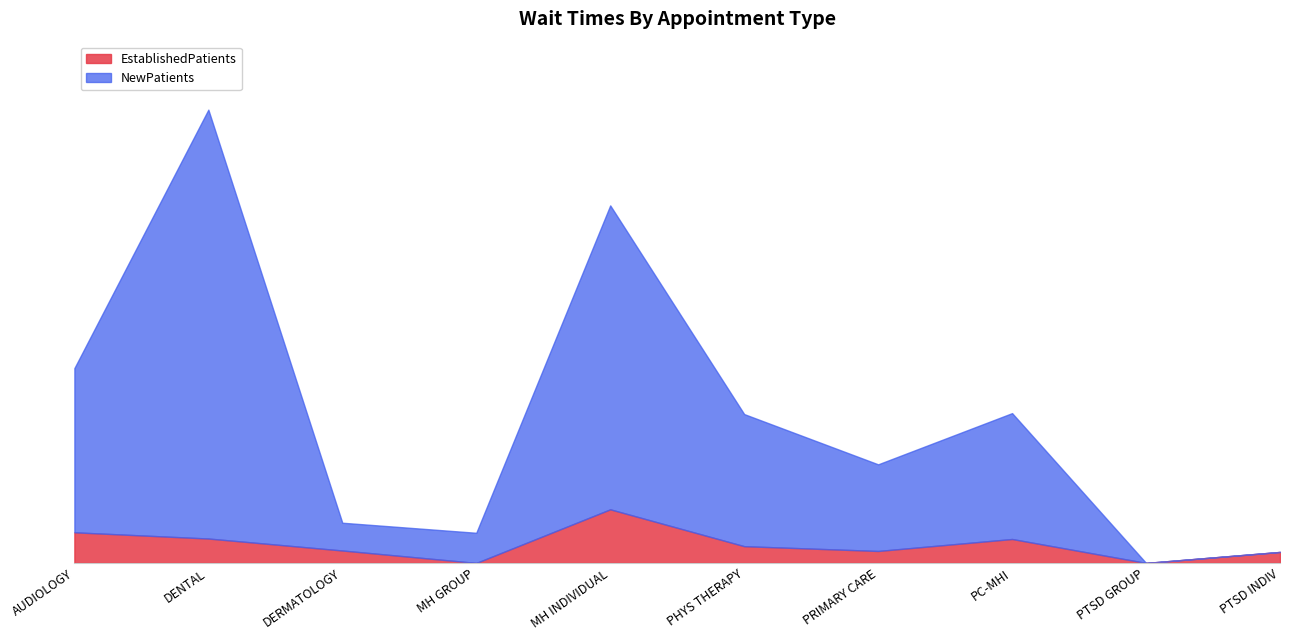

The value of NewPatients at DERMATOLOGY is 8.5. True or false?

False